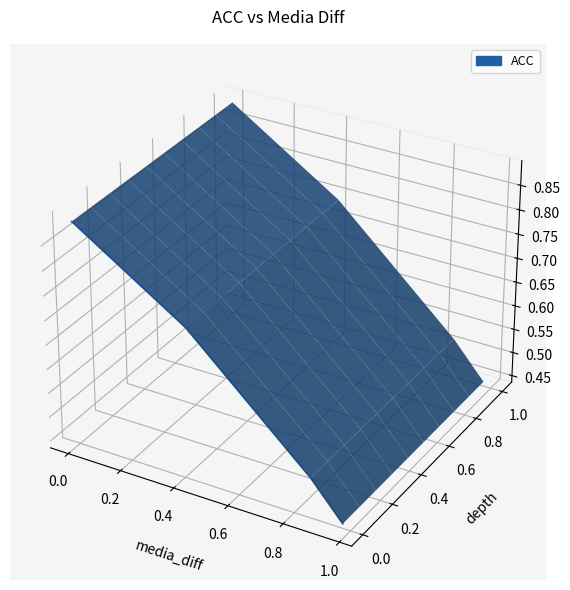

What is the change in value from 0.0 to 0.6?

-0.1